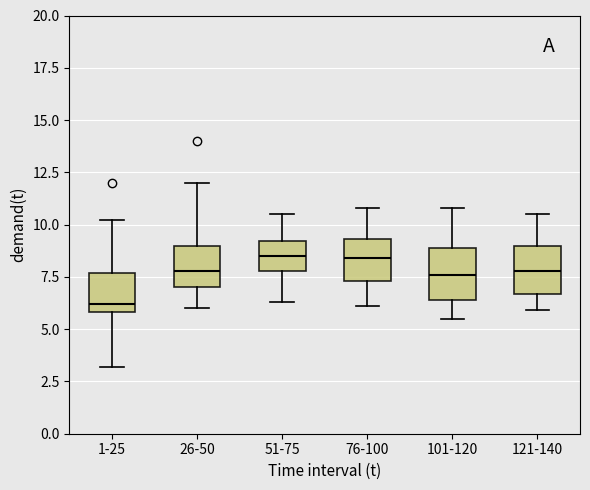

Where does the lower whisker of the box for 76-100 end on the y-axis? The values are not printed on the chart, so give them approximately, as read against the axis.

6.0